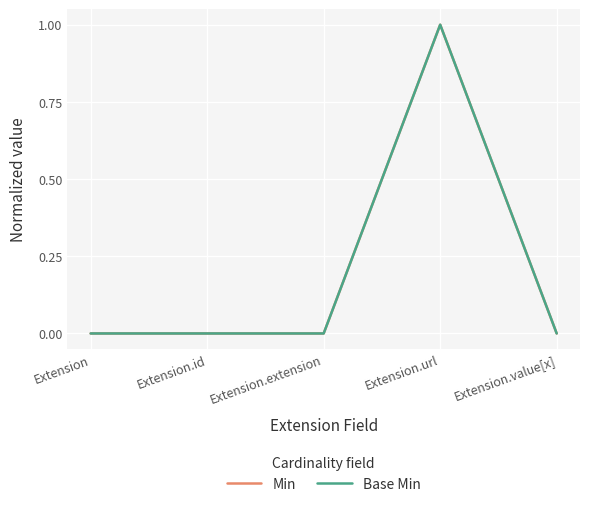

Does the chart display data point markers on the line(s)?

No